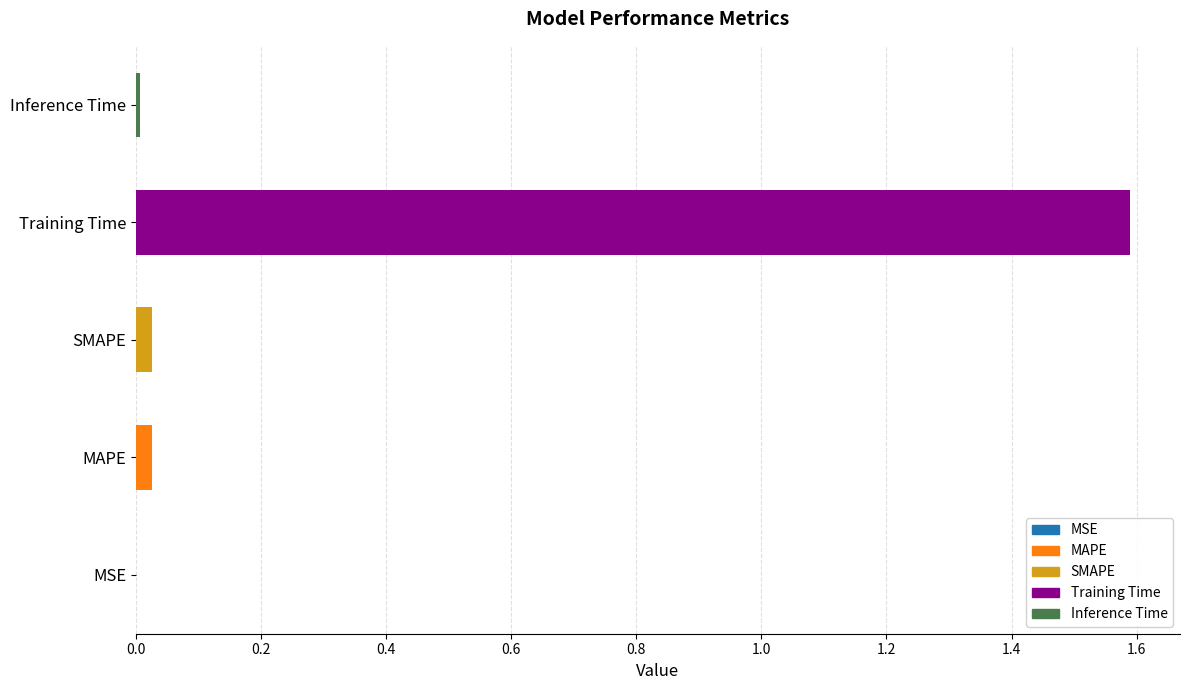

The value at Training Time is 1.6. True or false?

True